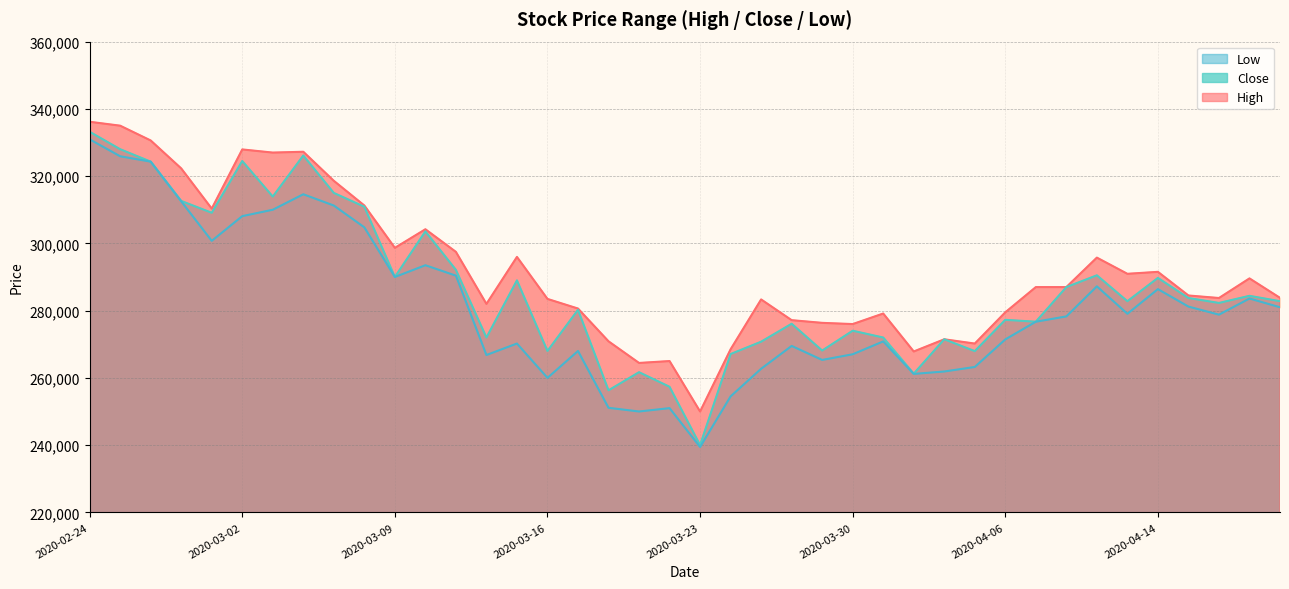

What is the value of the High point at the 2nd from the left?

335000